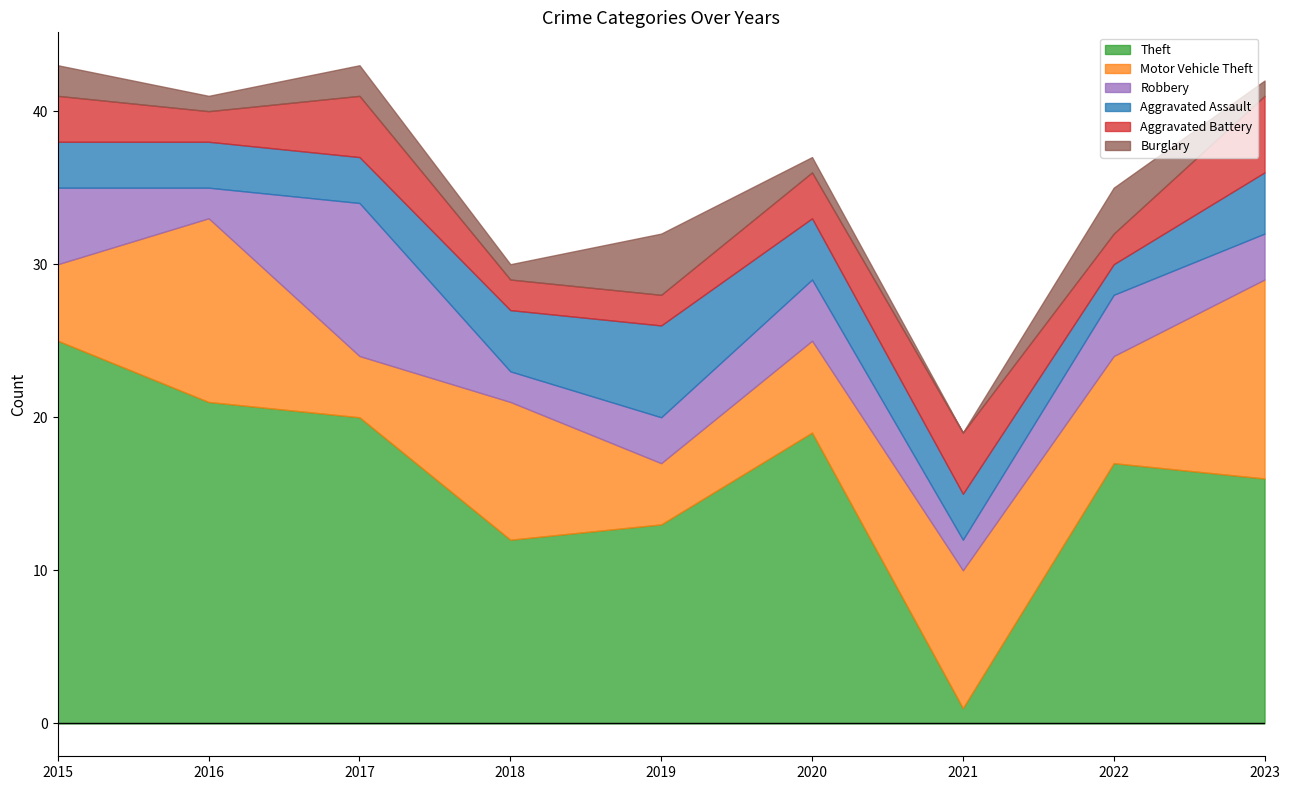

After their last crossing, which series has the higher values: Aggravated Assault or Burglary?

Aggravated Assault